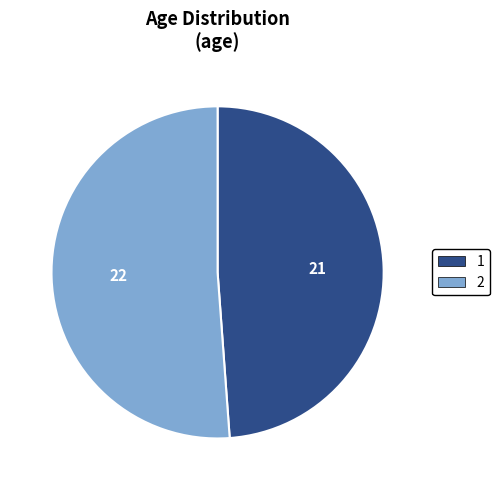

What is the ratio of the value at 1 to the value at 2?

1.0